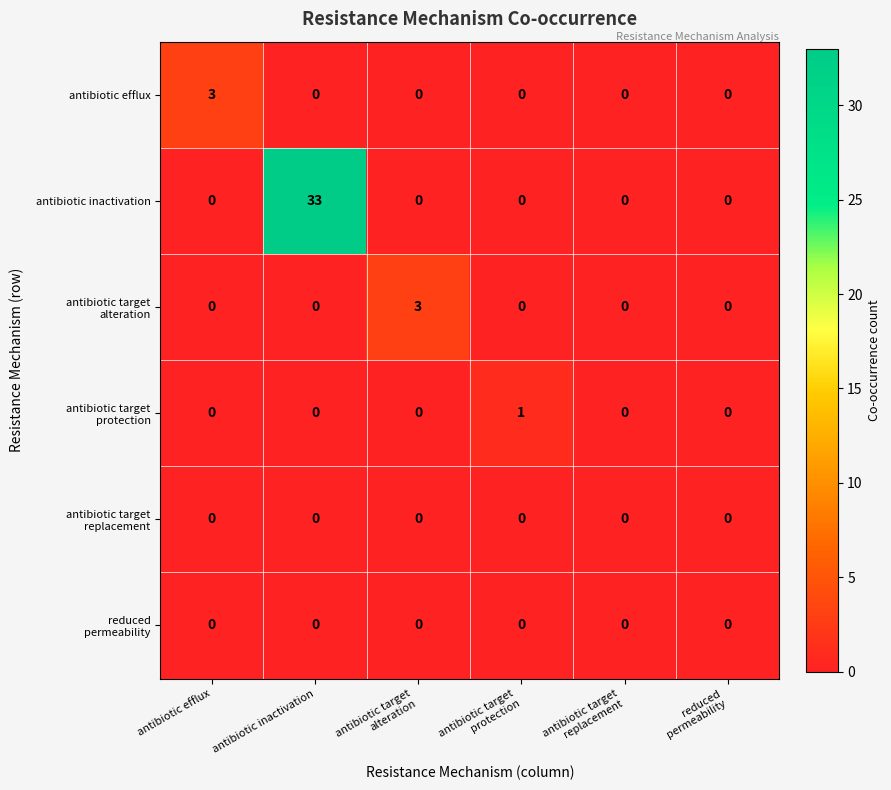

At which category does the chart reach its peak across all series?

antibiotic inactivation